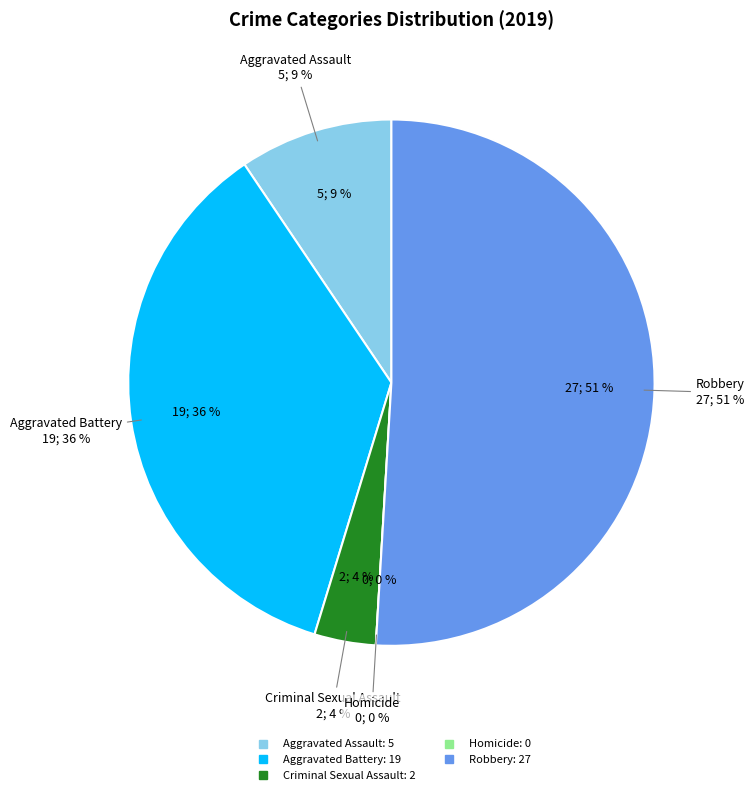

How many segments does this pie chart have?

5